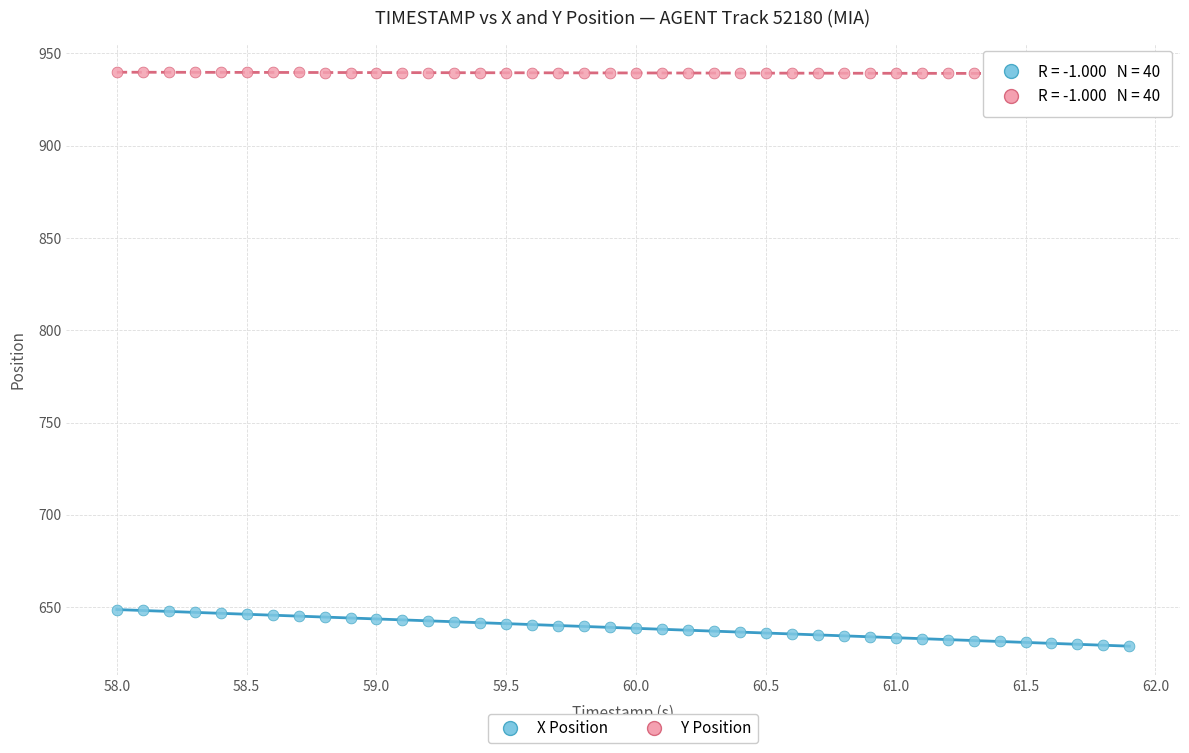

Which series has the widest spread of Y values?

X Position